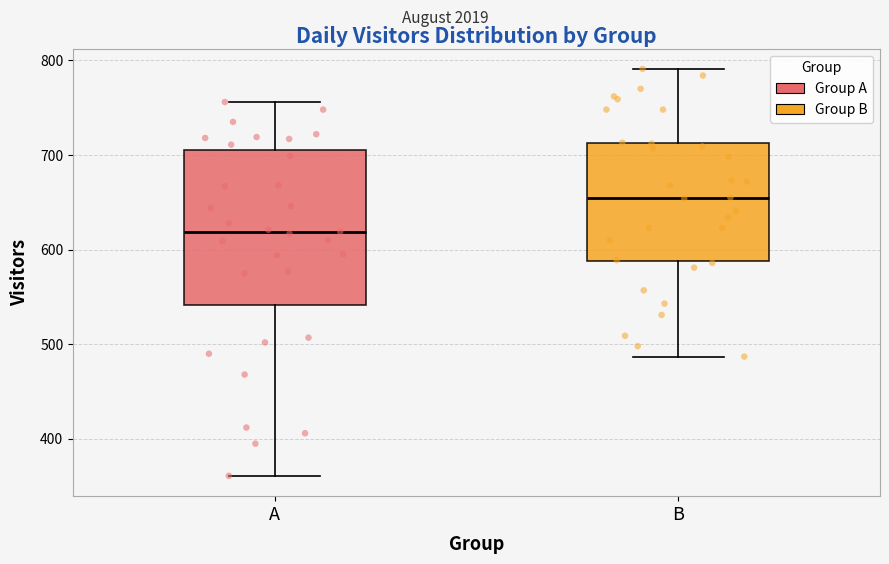

Reading left to right, read every box against the y-axis: the position of its median line, the range the box covers, and the ends of its whiskers. The values are not printed on the chart, so give them approximately, as read against the axis.

A: median 620, box 540 to 710, whiskers 360 to 760
B: median 660, box 590 to 710, whiskers 490 to 790